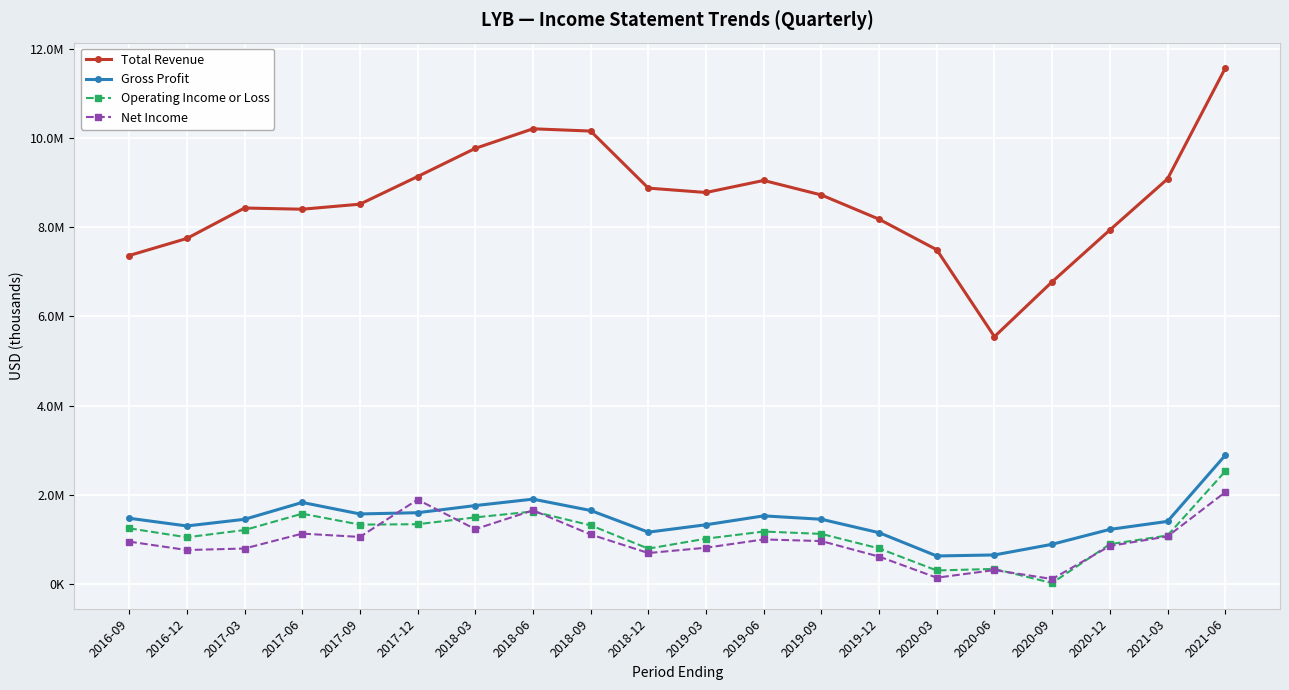

Is this an area chart (filled region under the line)?

No